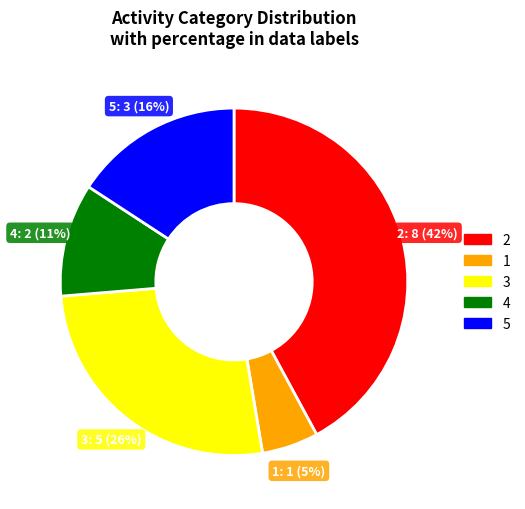

Which category has the biggest portion of the pie?

2